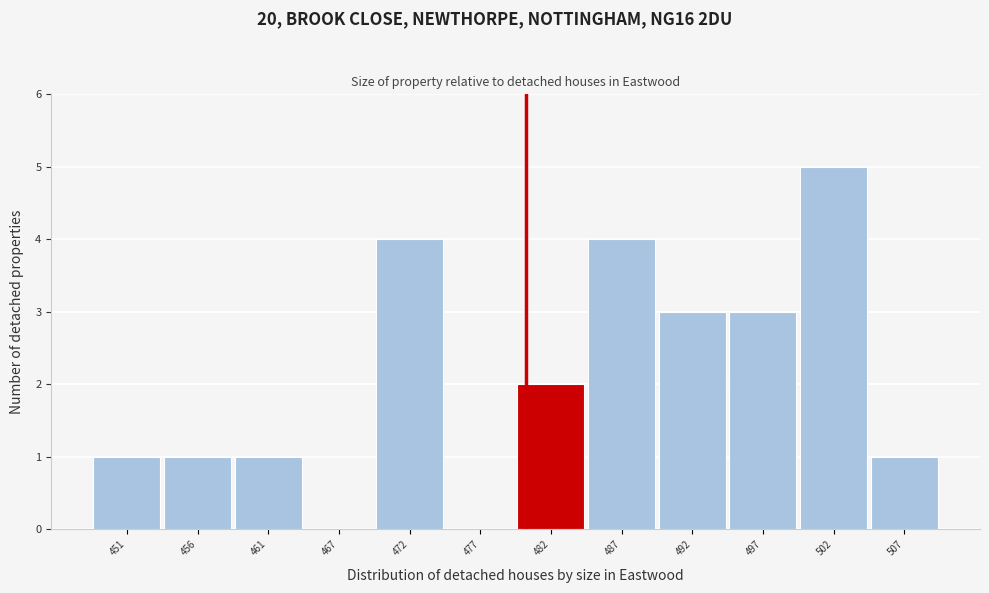

Reading left to right, what are all the values shown in this chart?

451=1	456=1	461=1	467=0	472=4	477=0	482=2	487=4	492=3	497=3	502=5	507=1